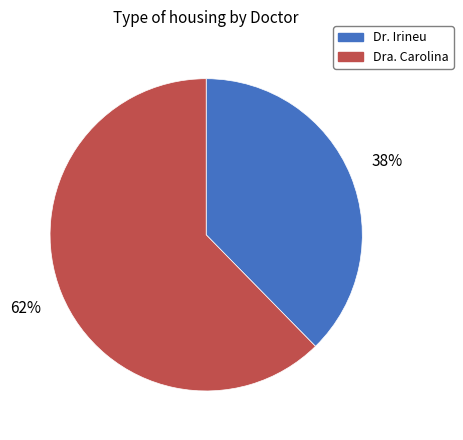

Does Dra. Carolina represent more than half of the total?

Yes